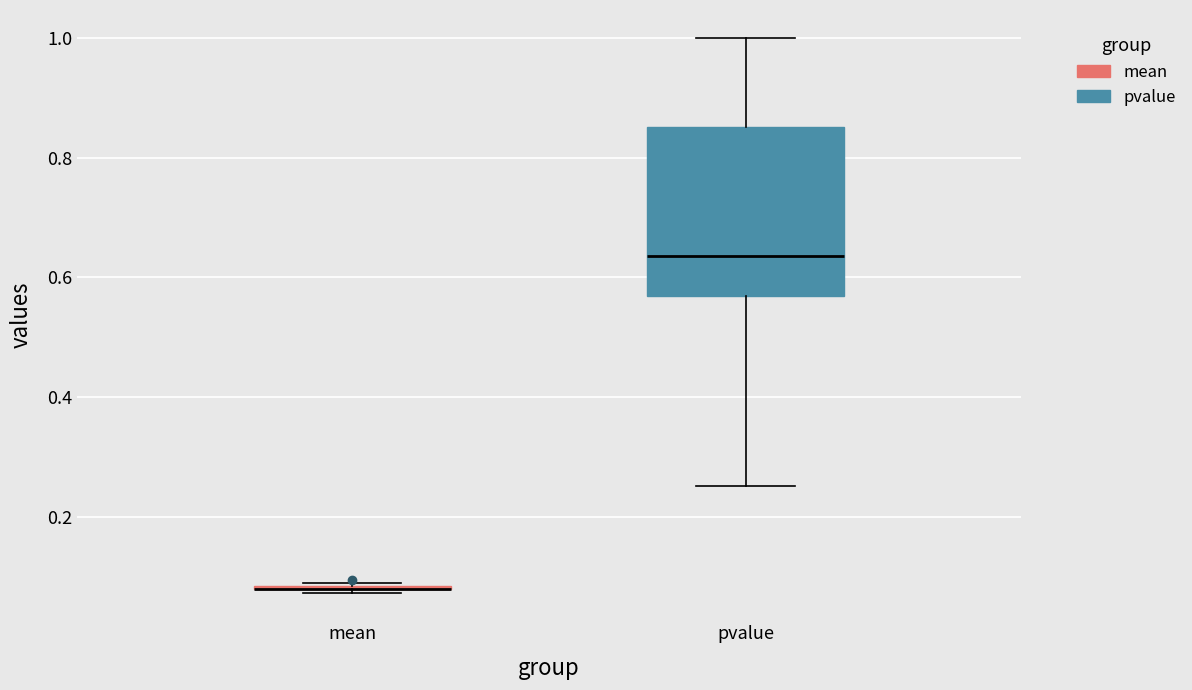

Reading left to right, transcribe this box plot: for each box, give where its median line is, the range the box spans, and where its two whiskers end, as read against the y-axis. The values are not printed on the chart, so give them approximately, as read against the axis.

mean: box collapsed to a line at 0.08, whiskers 0.08 to 0.10
pvalue: median 0.64, box 0.56 to 0.86, whiskers 0.26 to 1.00